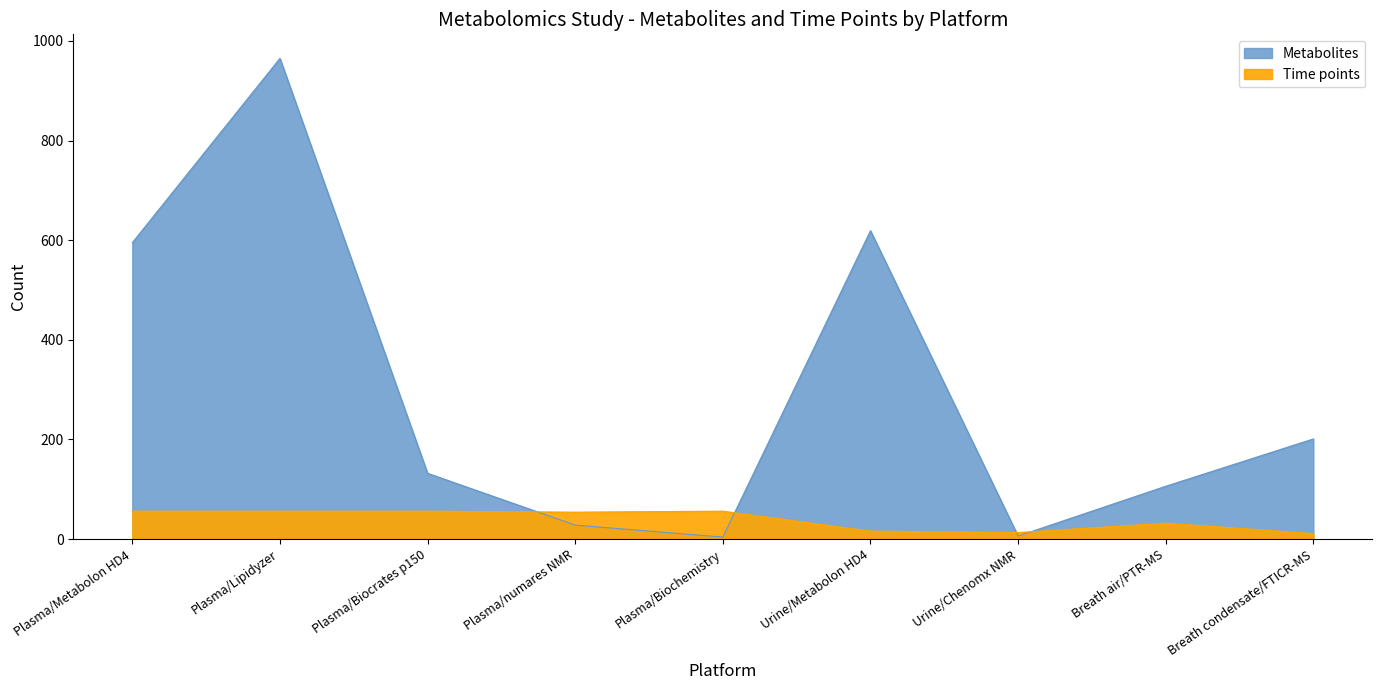

Which series changed the most between Plasma/Lipidyzer and Plasma/numares NMR?

Metabolites